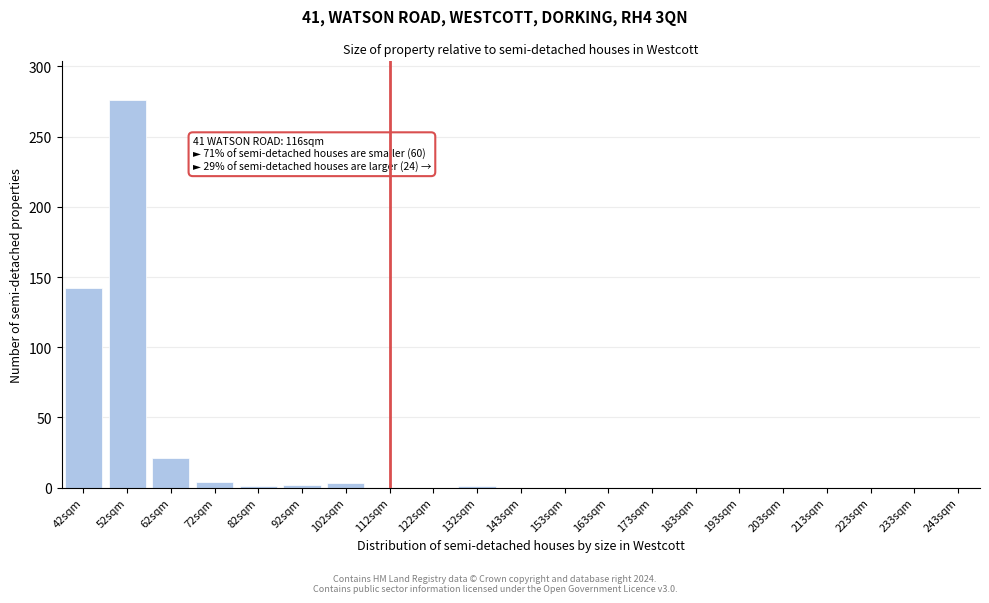

Is it true that the value at 143sqm is 157?

False